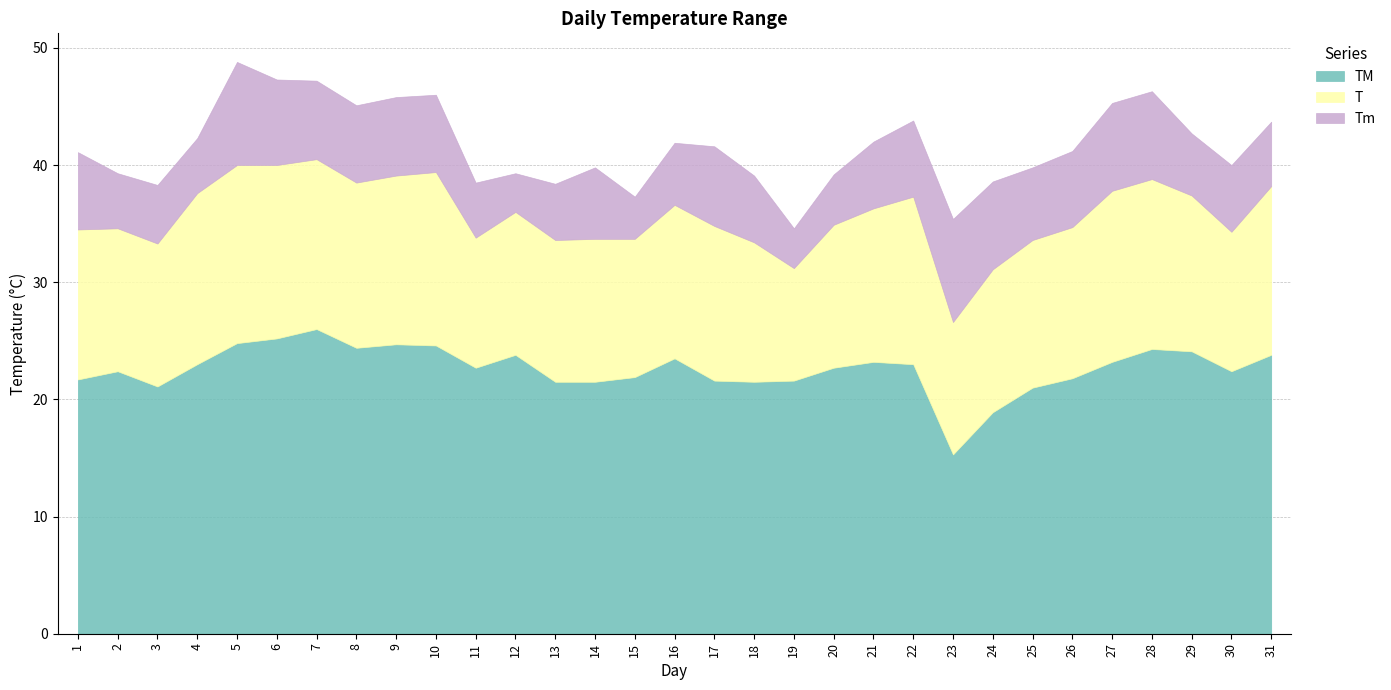

Which series changed the most between 11 and 26?

T